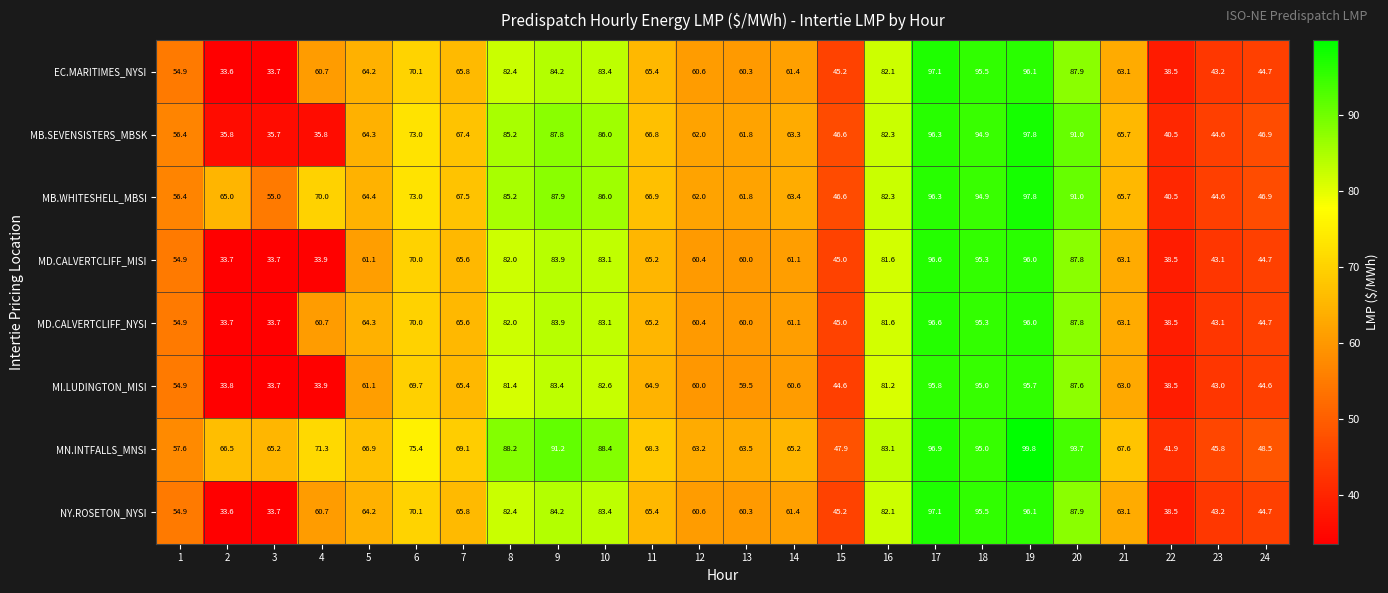

What value does the MB.WHITESHELL_MBSI series have at 18?

94.9